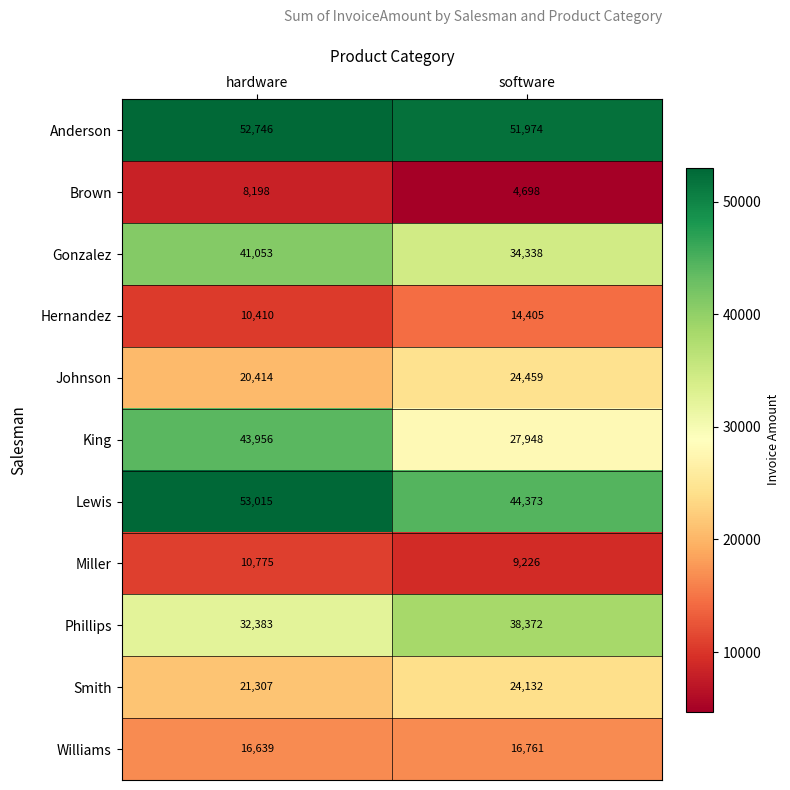

What is the approximate value of Johnson at software, to the nearest 100?

24500